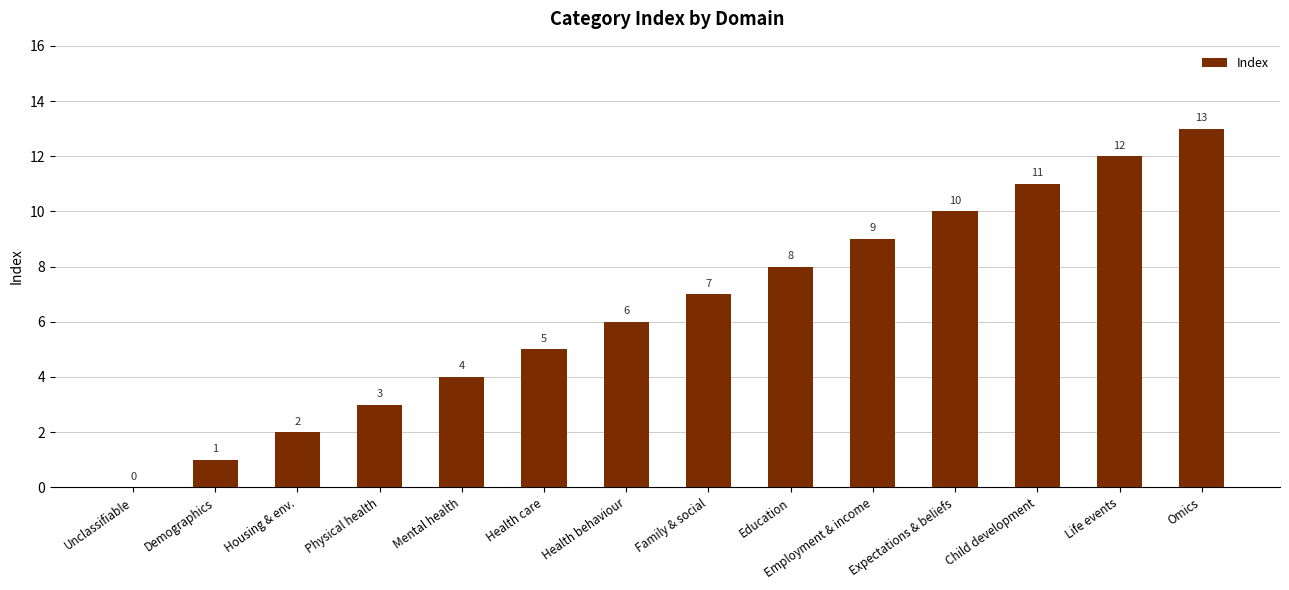

What is the change in value from Employment & income to Expectations & beliefs?

+1